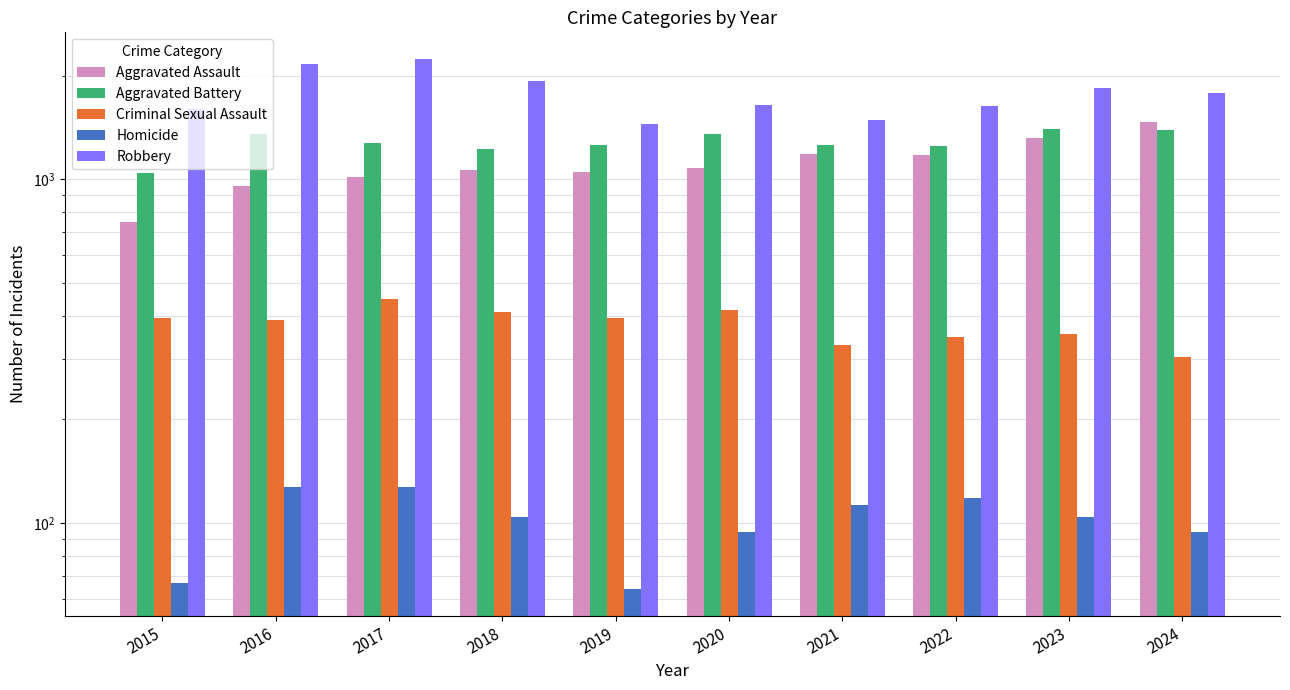

Are the bars horizontal?

No